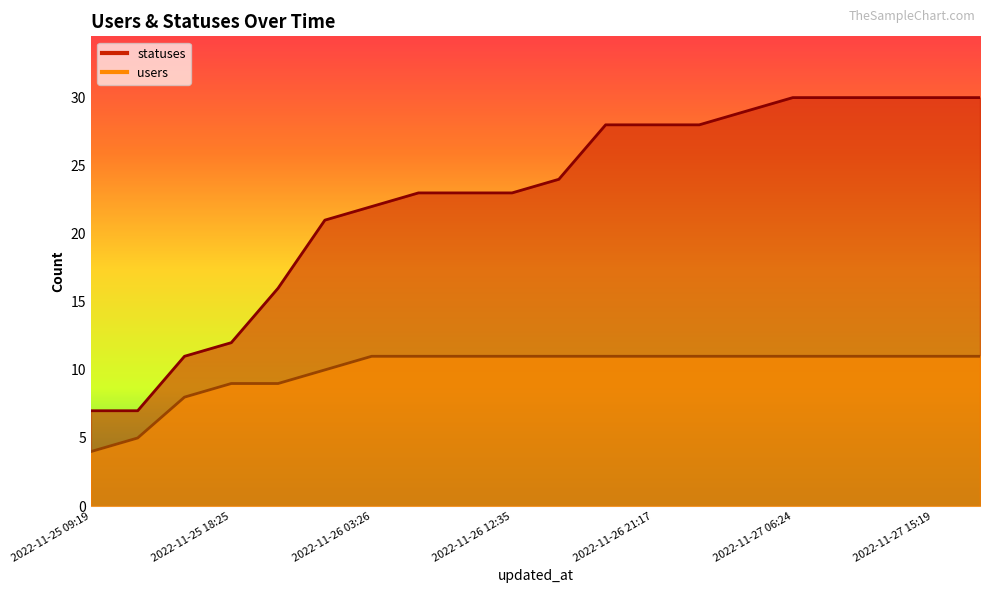

Where is statuses nearest to the value 18?

2022-11-25 21:17